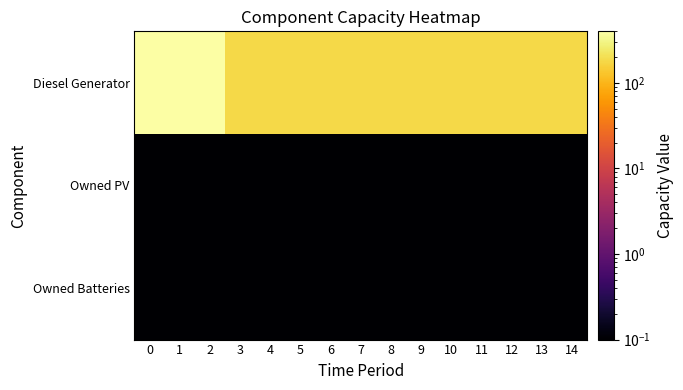

What is the maximum value shown in the chart?

400.0